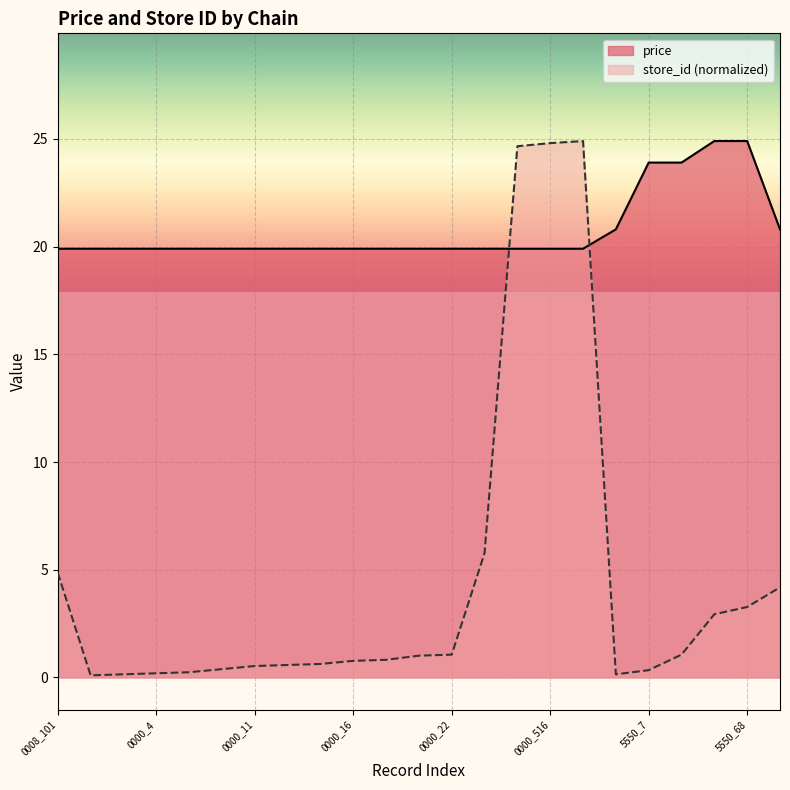

Which series has the widest spread of values?

store_id (normalized)